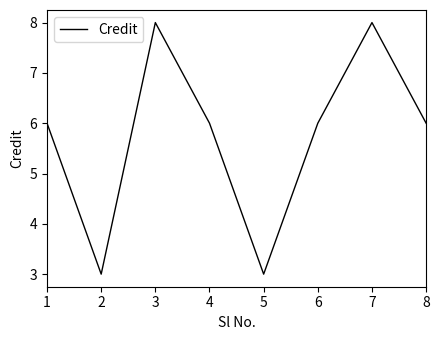

What is the ratio of the value at 4 to the value at 5?

2.0